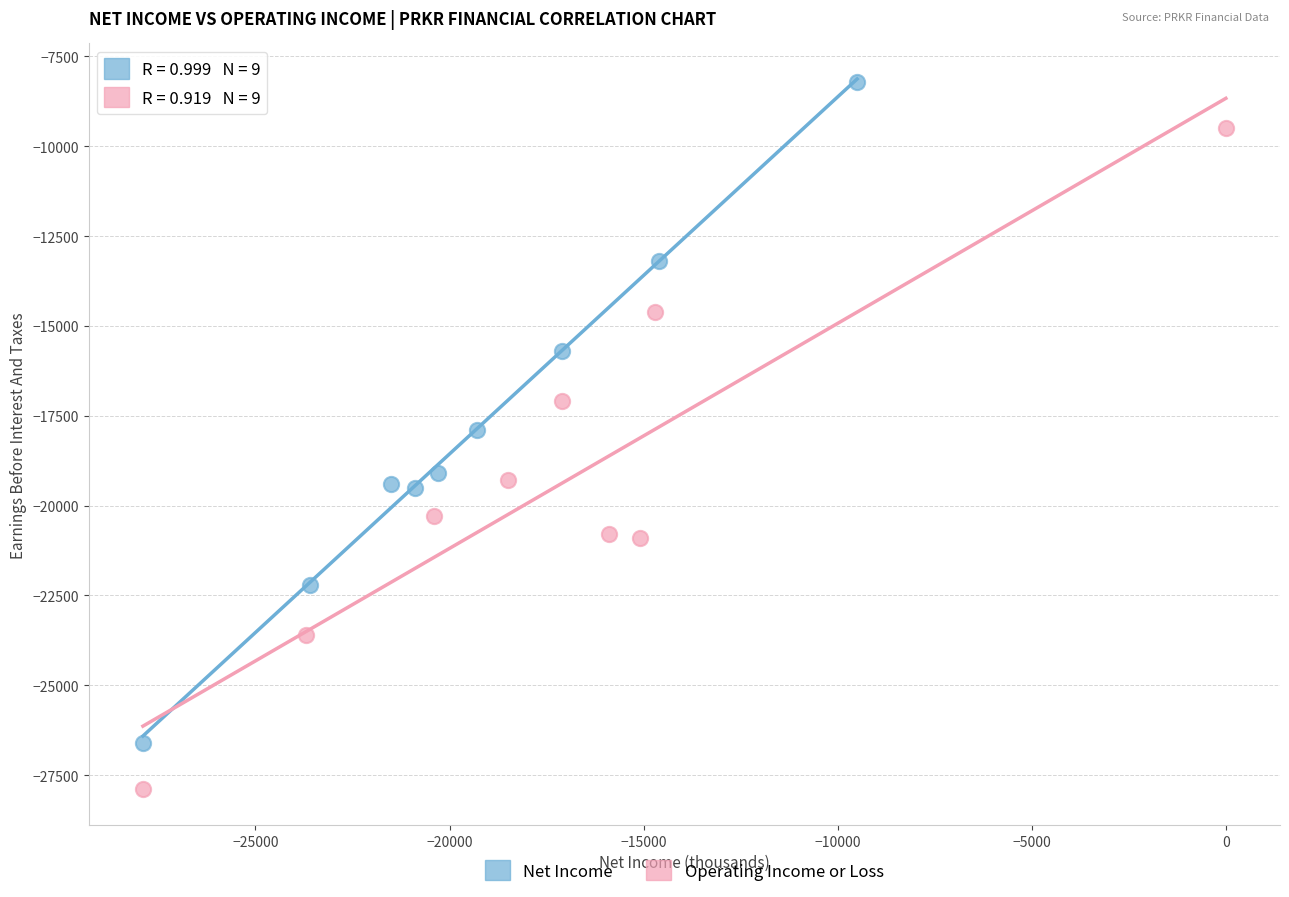

Which series contains the lowest Y value?

Operating Income or Loss